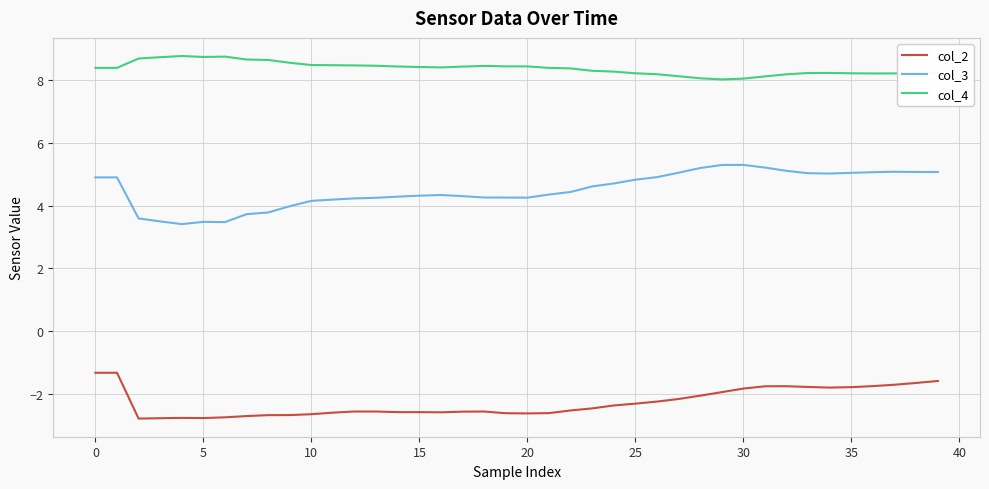

List the series in order of their peak value, lowest first.

col_2, col_3, col_4